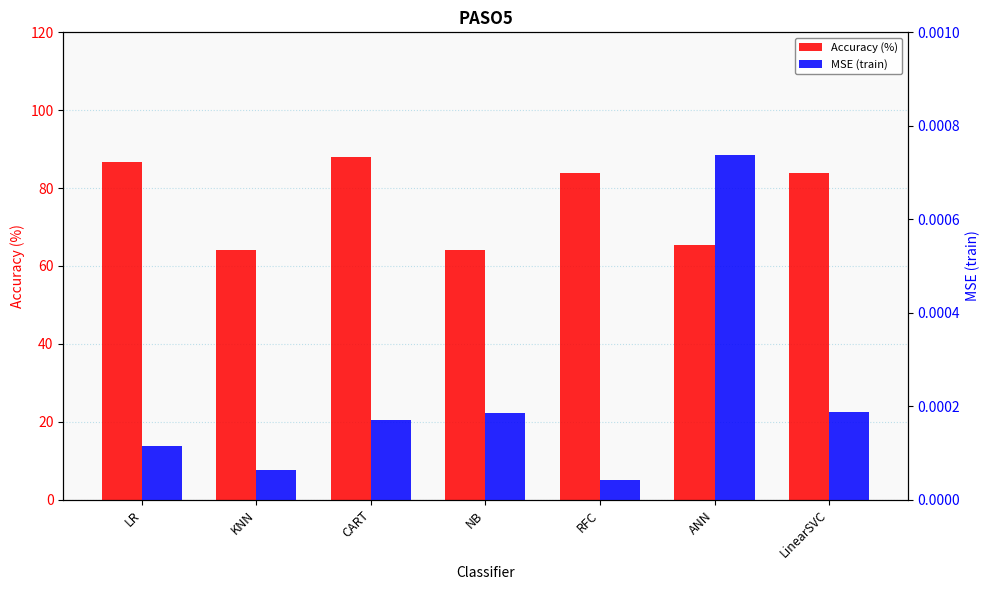

List the series in order of their overall mean, lowest first.

MSE (train), Accuracy (%)